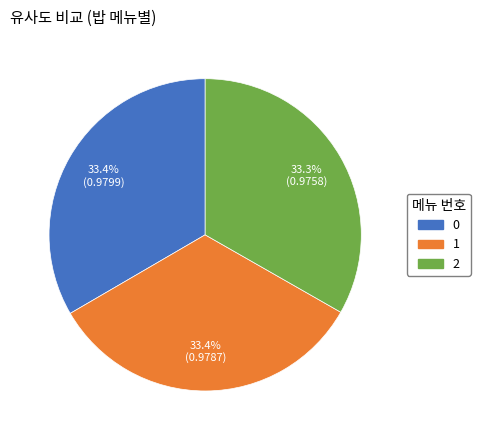

To the nearest percent, what percentage of the pie is 1?

33%